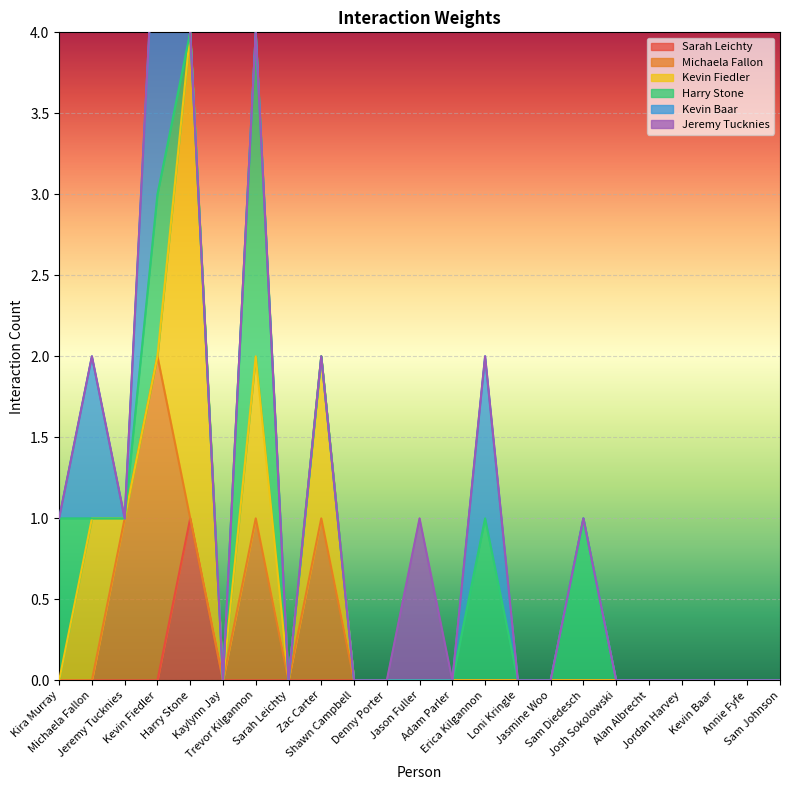

Which category has the highest value in the Michaela Fallon series?

Kevin Fiedler